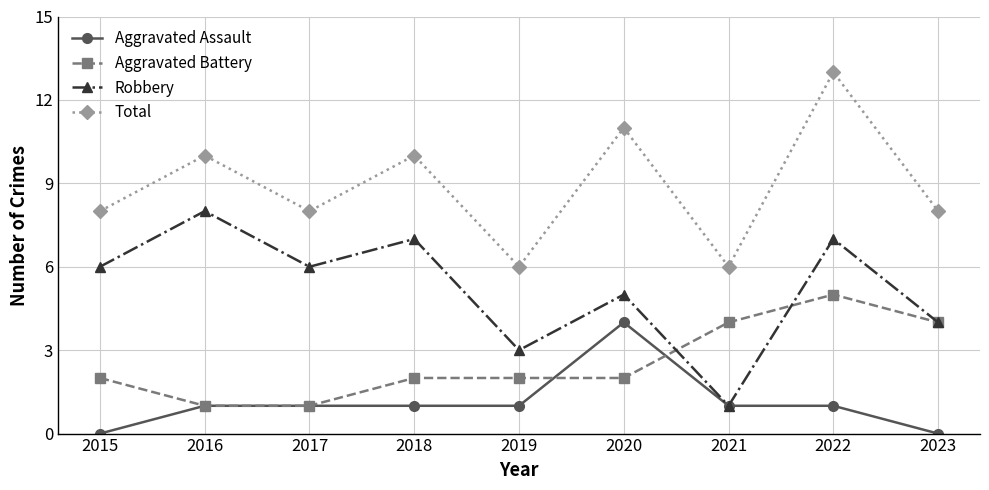

Count the number of data series in this chart.

4